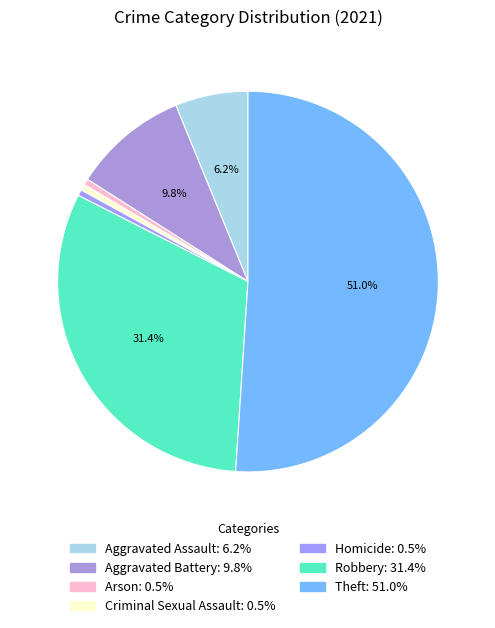

What is the largest slice in the pie chart?

Theft